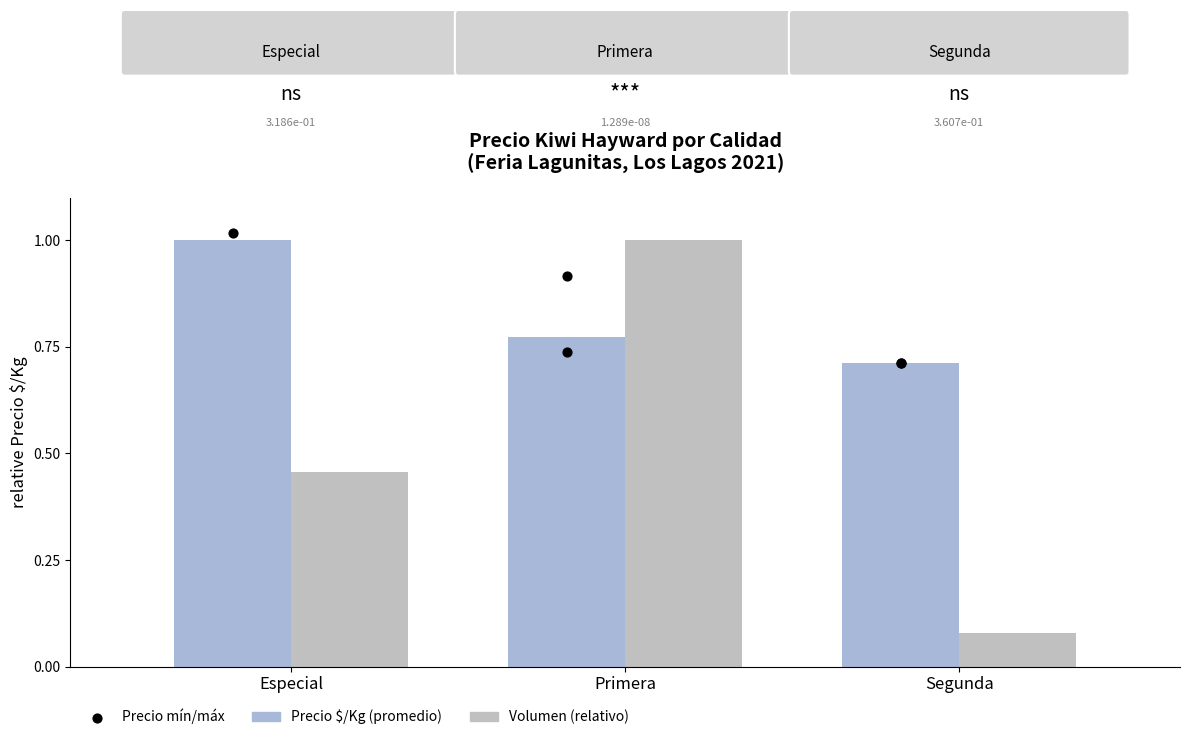

Which series reaches the maximum Y coordinate?

Precio $/Kg (promedio)